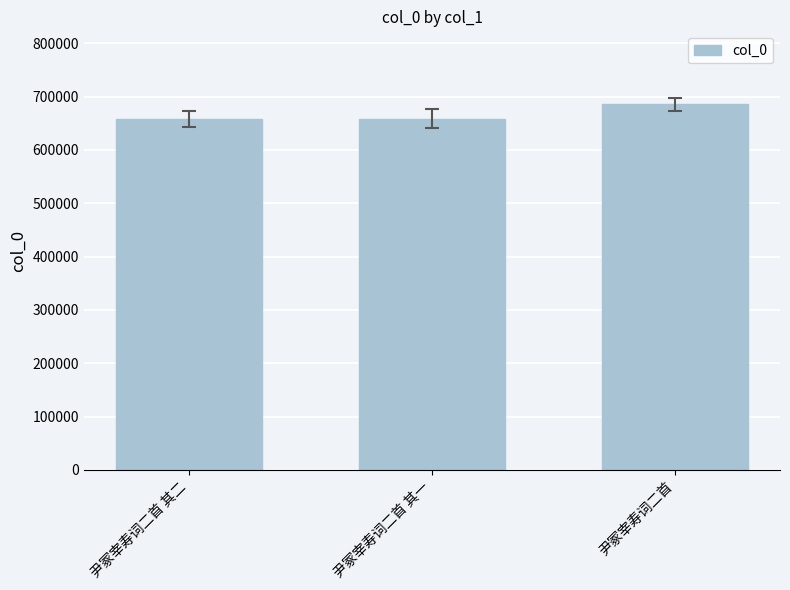

How many bars are there in total?

3